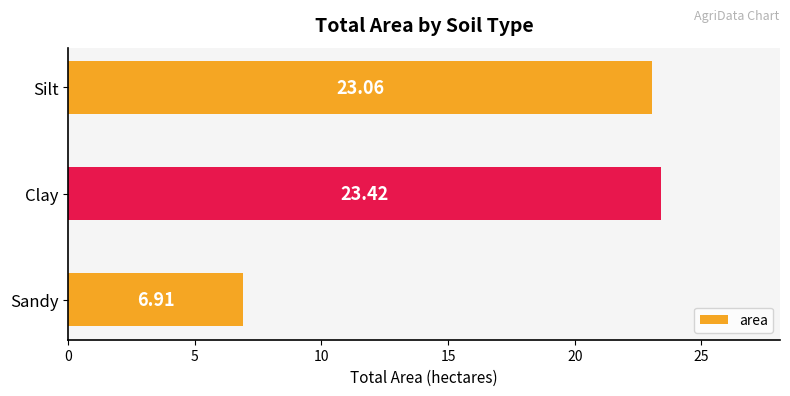

Are the bars horizontal?

Yes